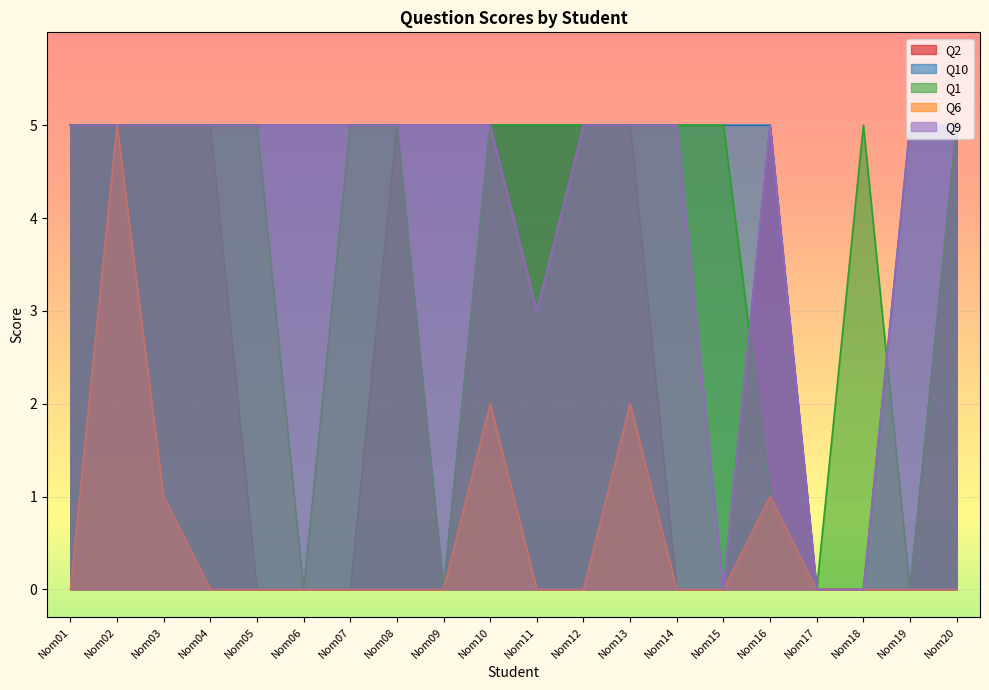

Where is Q6 nearest to the value 2?

Nom10